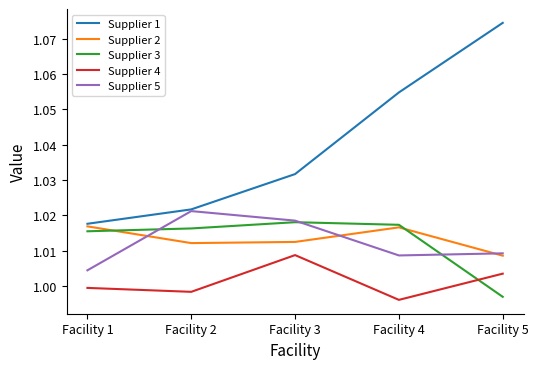

At how many categories does at least one series exceed 1?

5